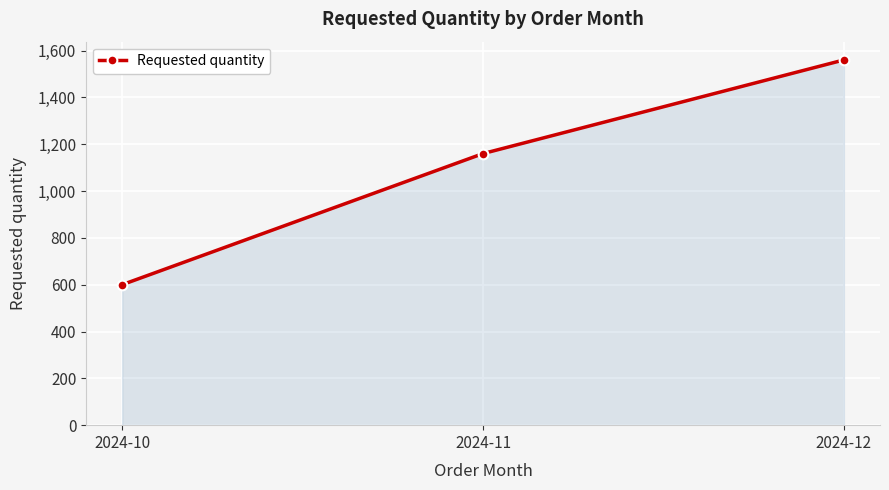

True or false: the data shows 1160 at 2024-11.

True